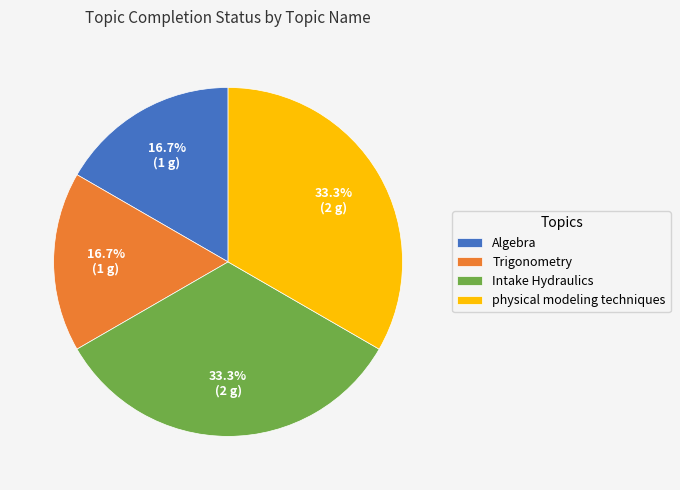

True or false: physical modeling techniques accounts for 1% of the total.

False